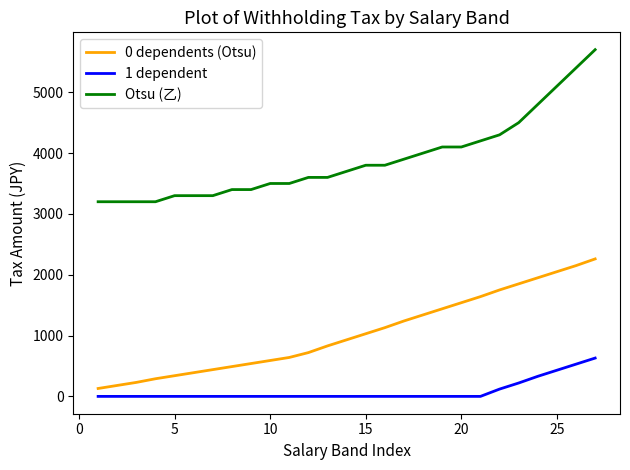

List the series in order of their peak value, highest first.

Otsu (乙), 0 dependents (Otsu), 1 dependent